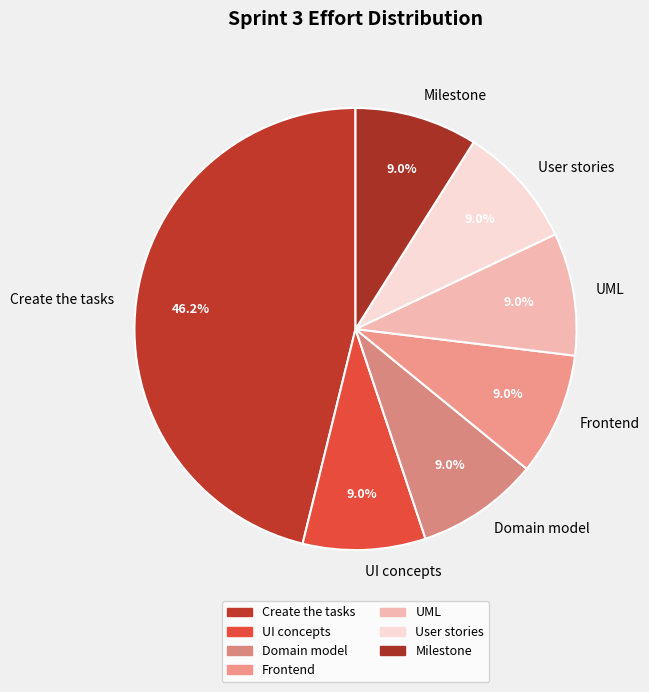

What is the largest slice in the pie chart?

Create the tasks